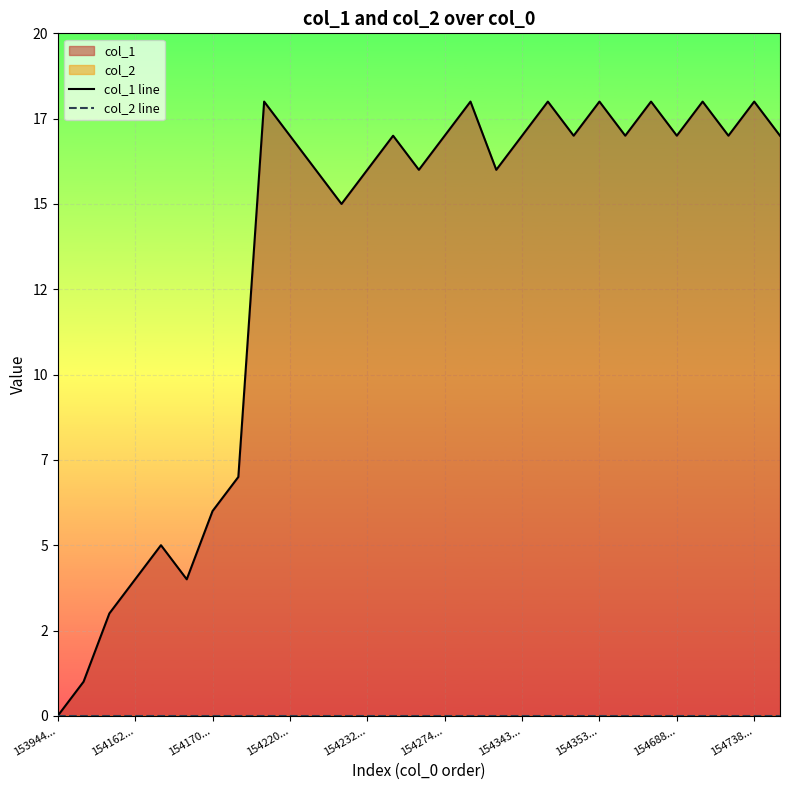

Rank the series by their average value, from lowest to highest.

col_2 line, col_1 line